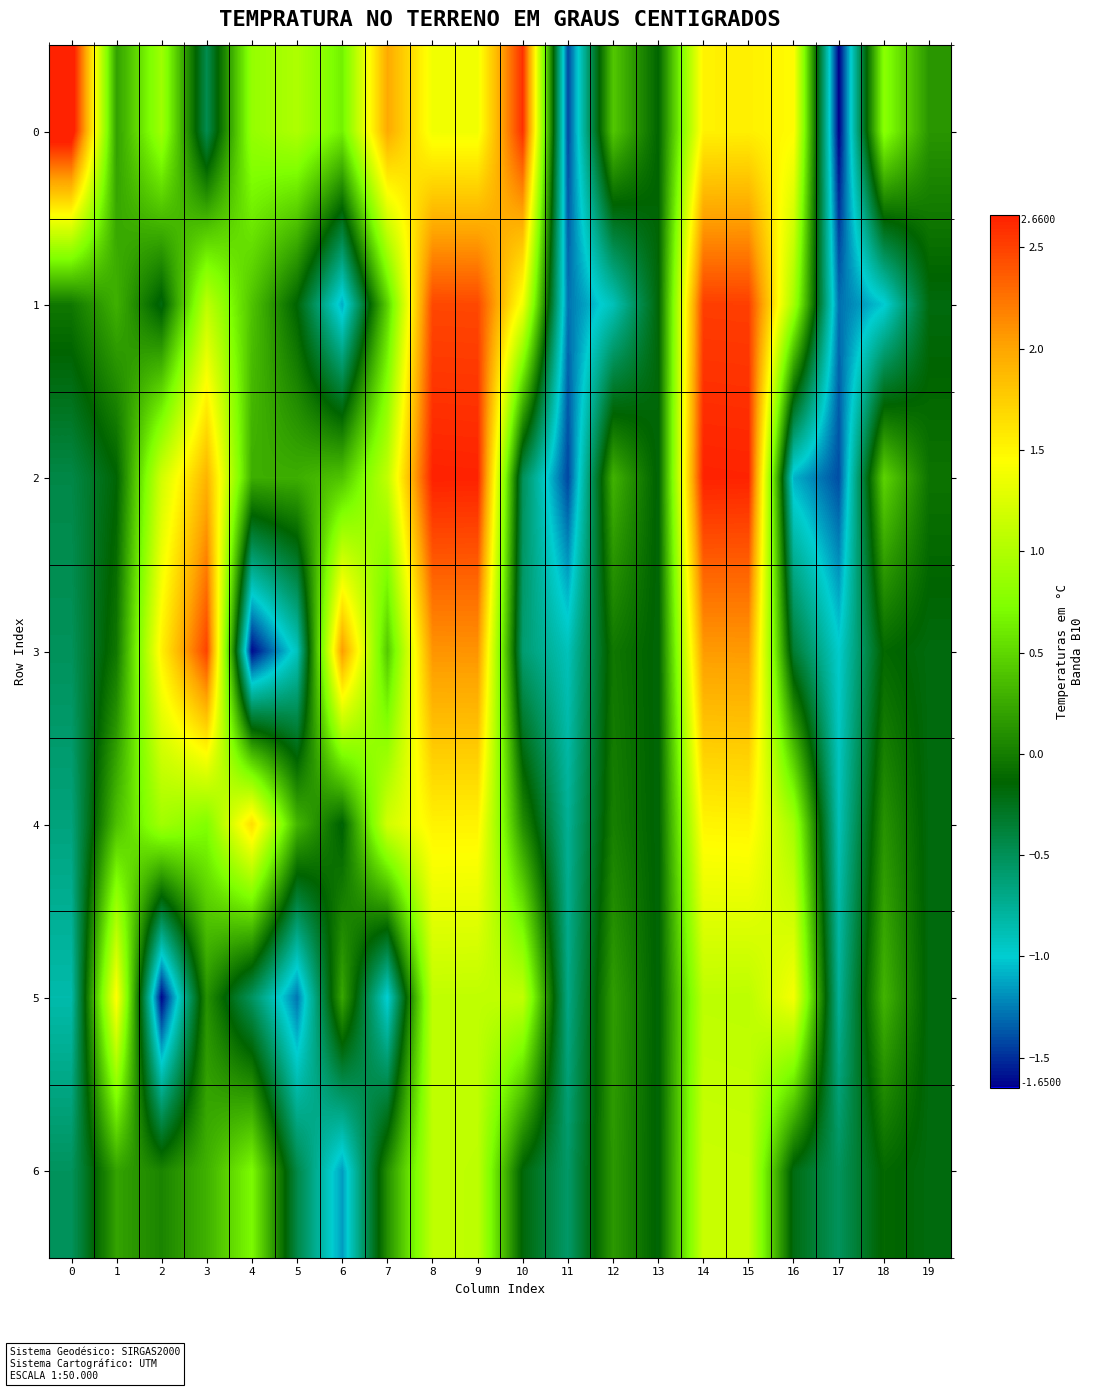

At 18, list the series in order from smallest to largest.

1, 3, 6, 4, 5, 2, 0